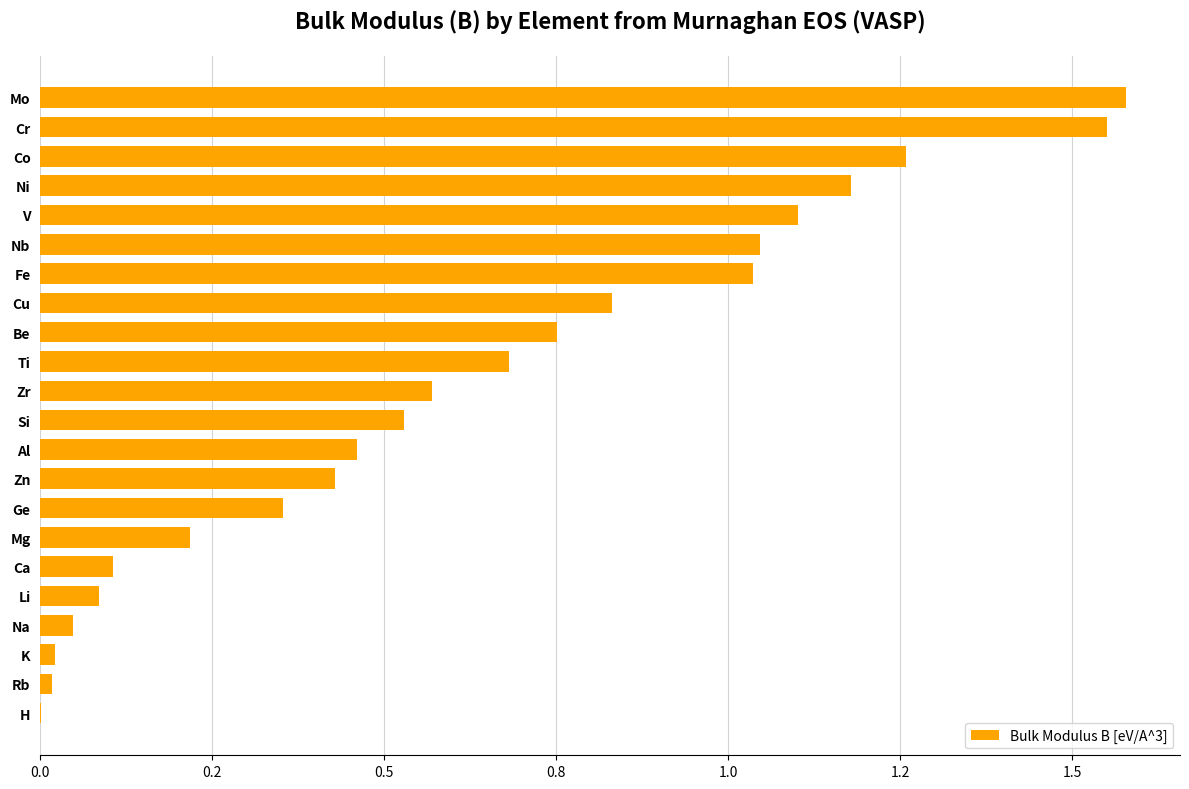

Where is the data nearest to the value 0?

H